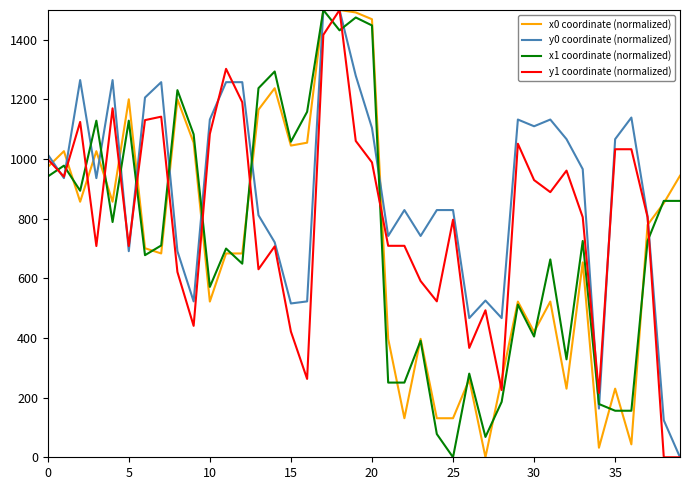

What are all the series names shown in the legend?

x0 coordinate (normalized), y0 coordinate (normalized), x1 coordinate (normalized), y1 coordinate (normalized)